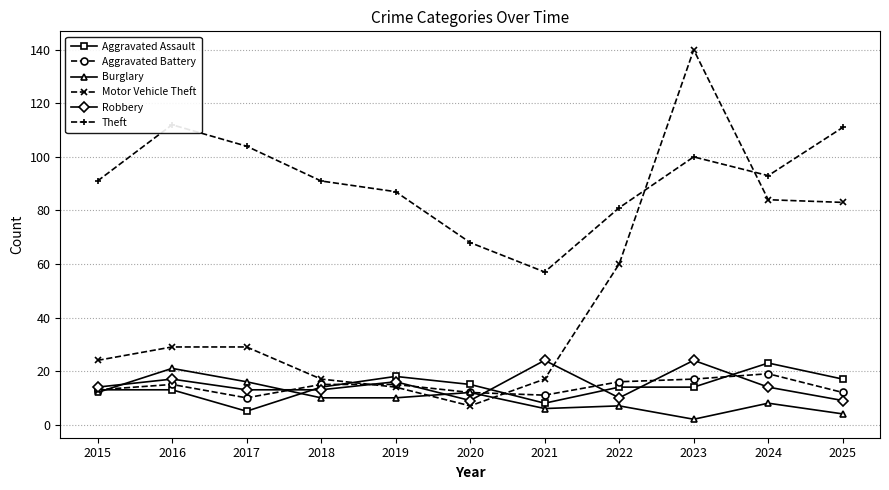

Reading left to right, extract all data points from this chart.

Aggravated Assault: 13	13	5	14	18	15	8	14	14	23	17
Aggravated Battery: 13	15	10	15	15	12	11	16	17	19	12
Burglary: 12	21	16	10	10	12	6	7	2	8	4
Motor Vehicle Theft: 24	29	29	17	14	7	17	60	140	84	83
Robbery: 14	17	13	13	16	9	24	10	24	14	9
Theft: 91	112	104	91	87	68	57	81	100	93	111